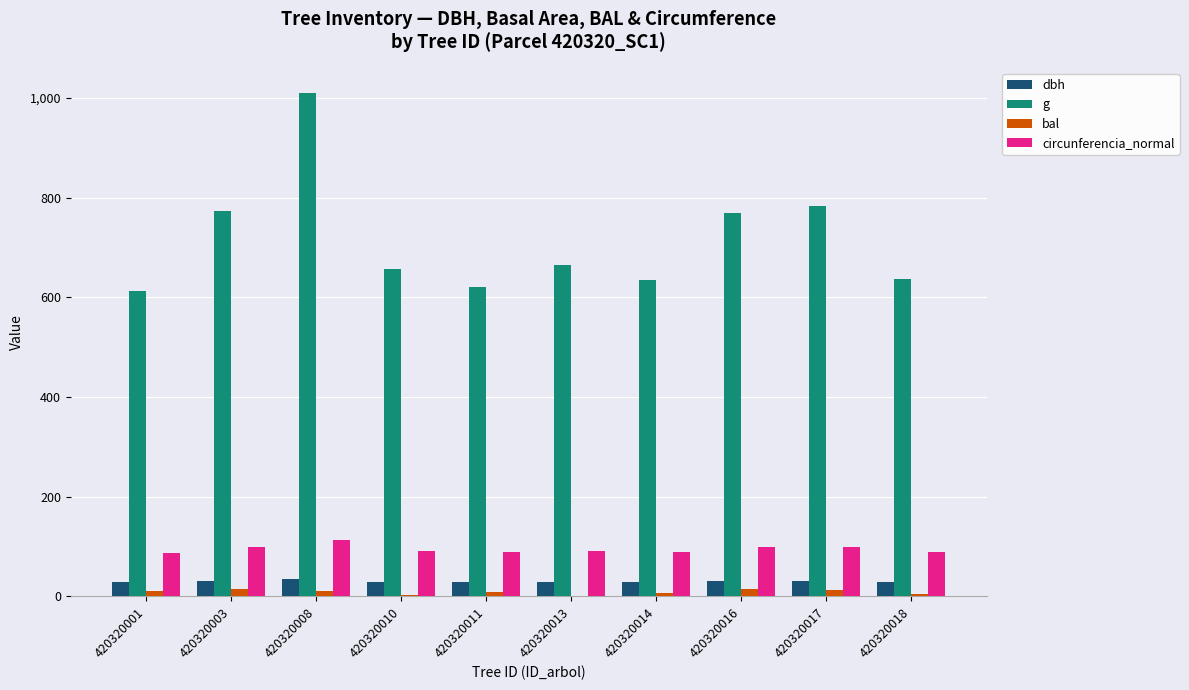

What is the greatest value displayed?

1010.1